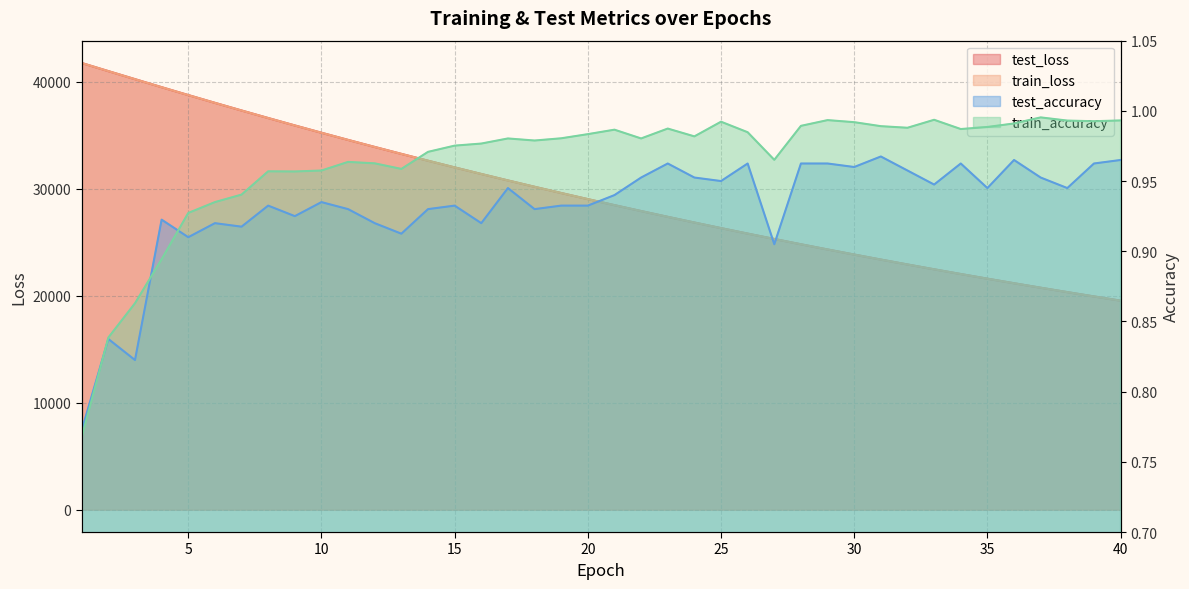

At which category is the sum across all series the highest?

1